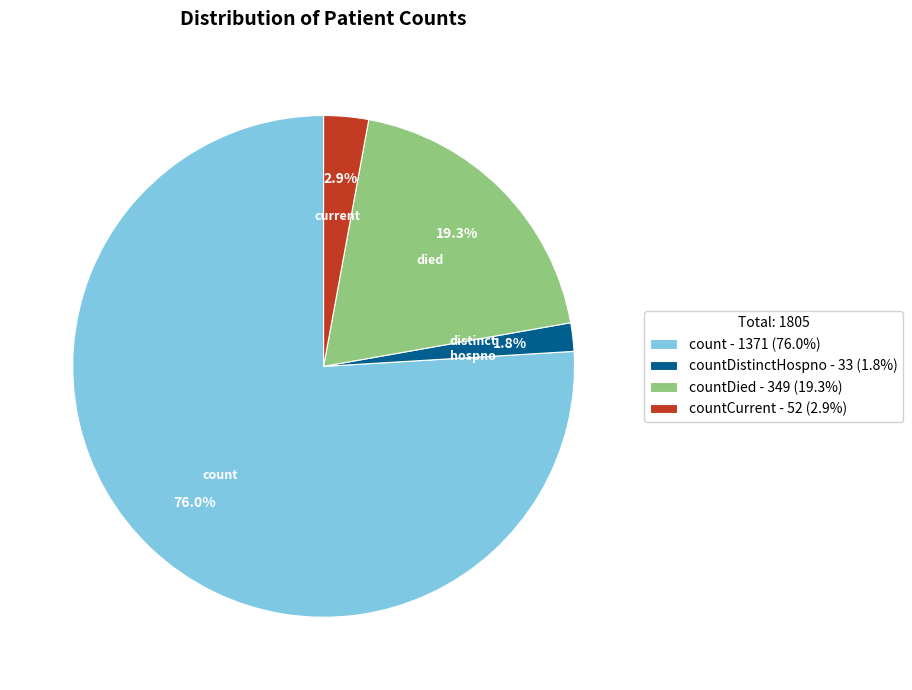

What is the ratio of the value at countDied - 349 (19.3%) to the value at countCurrent - 52 (2.9%)?

6.7